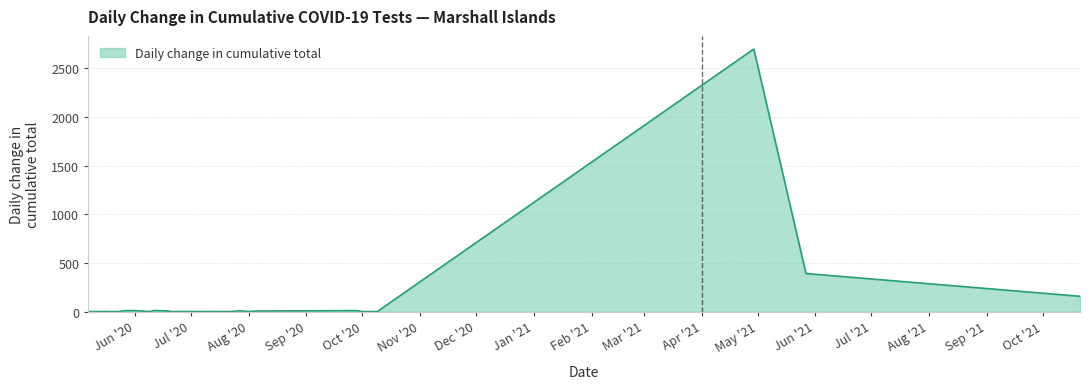

What is the greatest value displayed?

2698